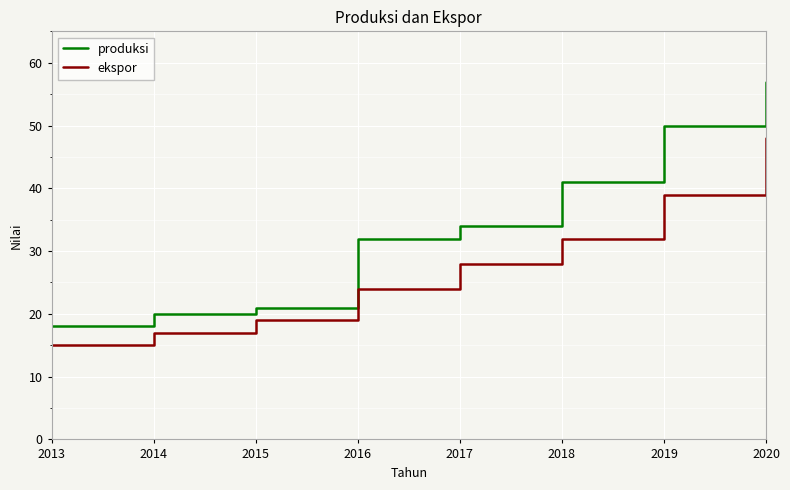

Which series has the largest total across all categories?

produksi